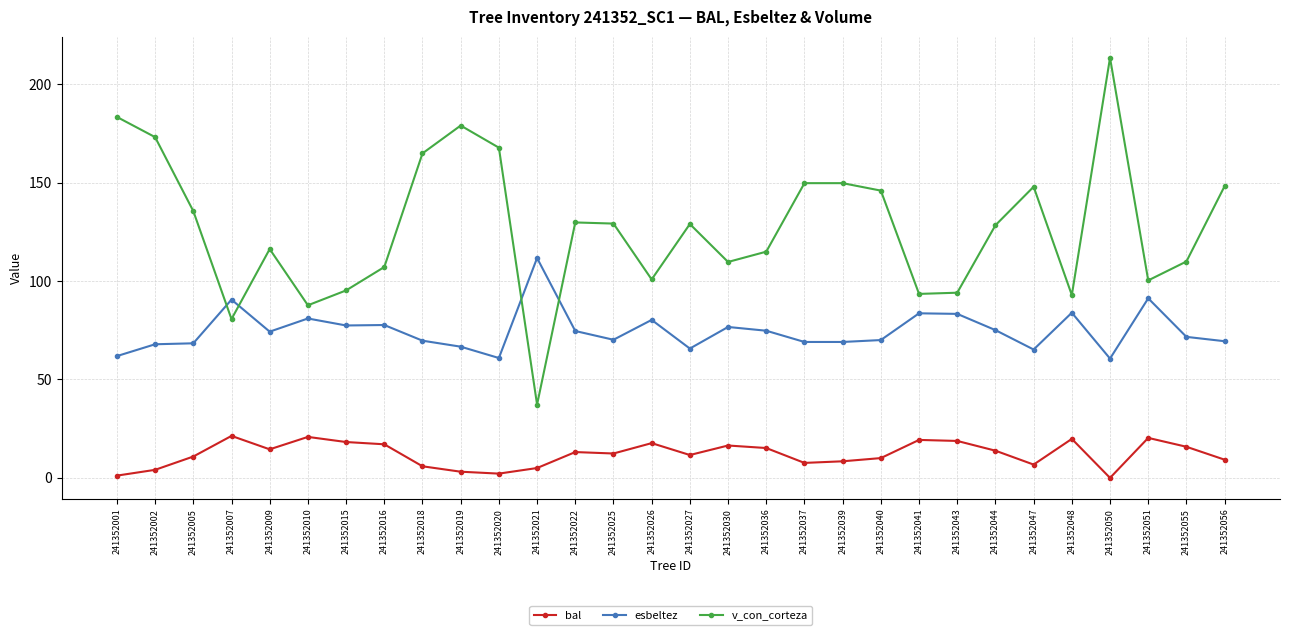

What is the spread (max minus min) of values at 241352002?

169.0